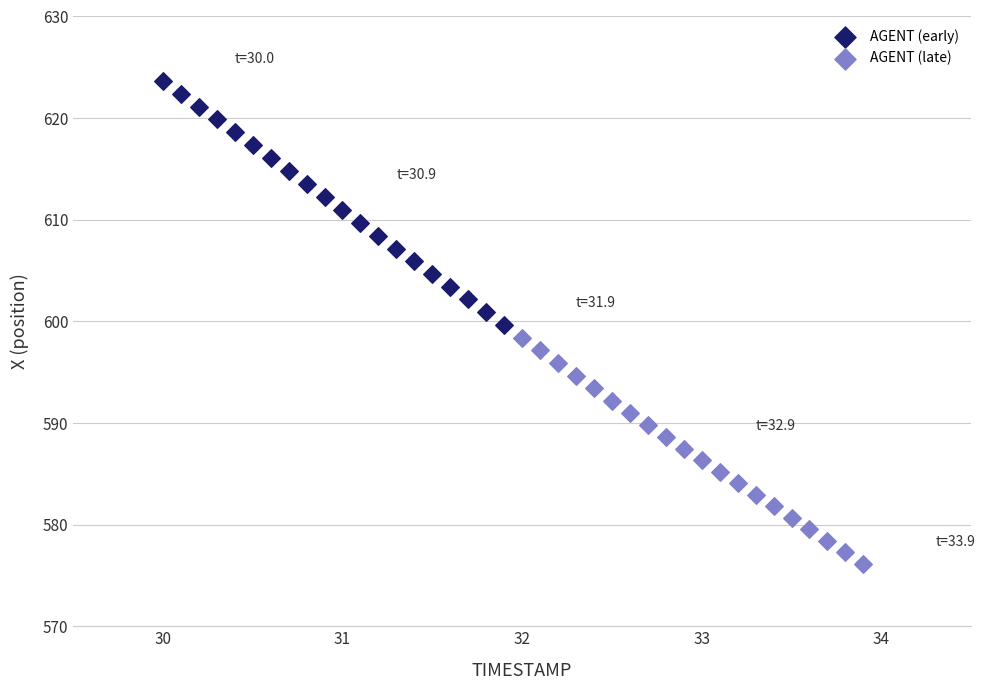

Which series contains the highest Y value?

AGENT (early)